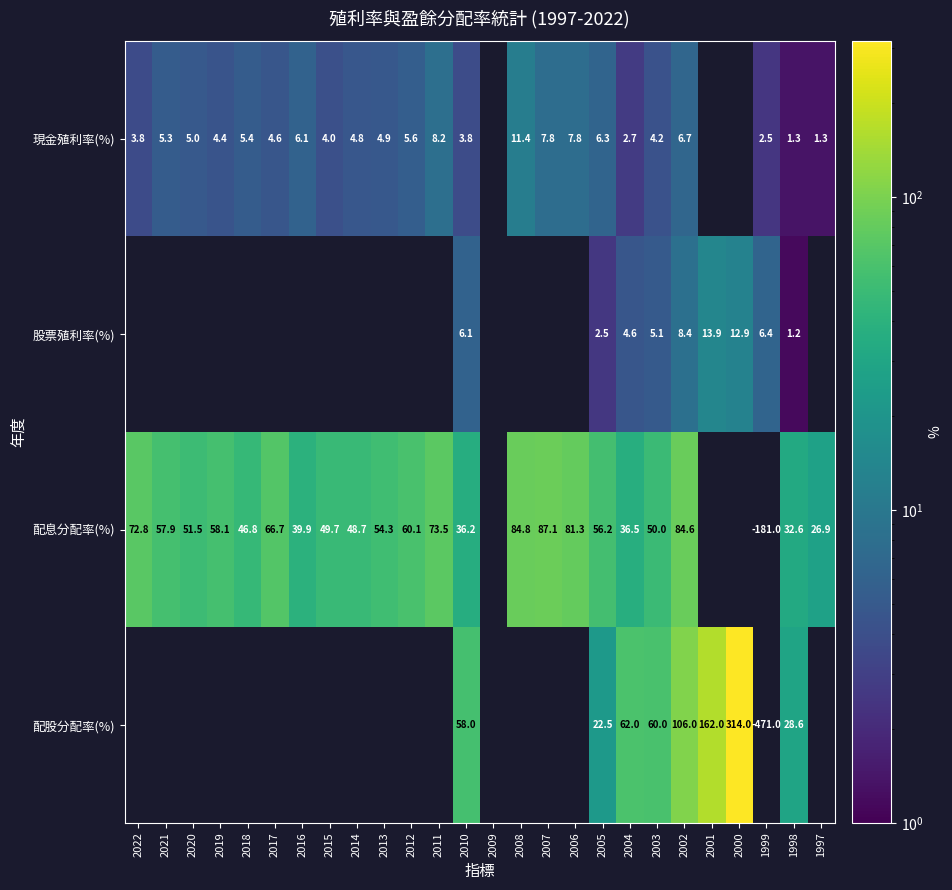

The value of 配股分配率(%) at 2000 is 90.3. True or false?

False